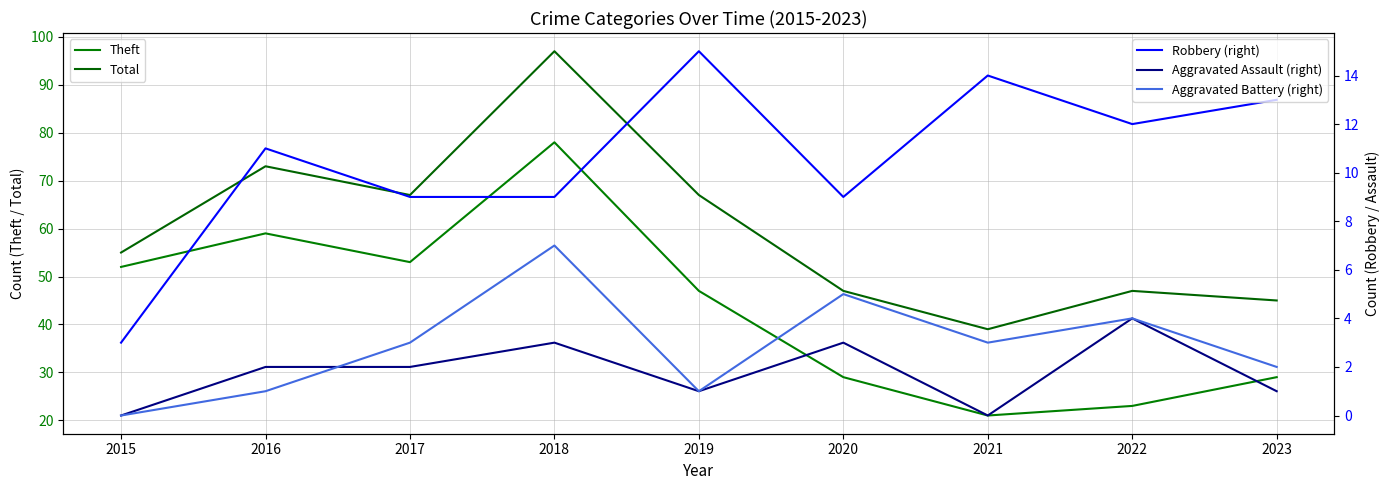

What is the average value of the Total series?

60